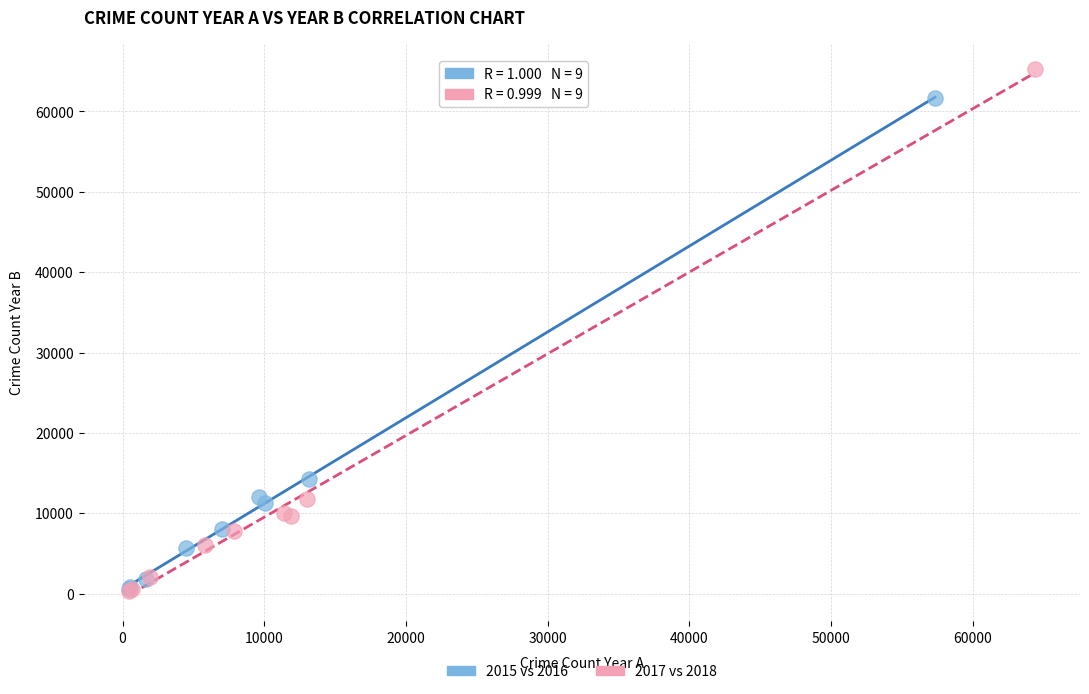

Which series reaches the maximum Y coordinate?

2017 vs 2018